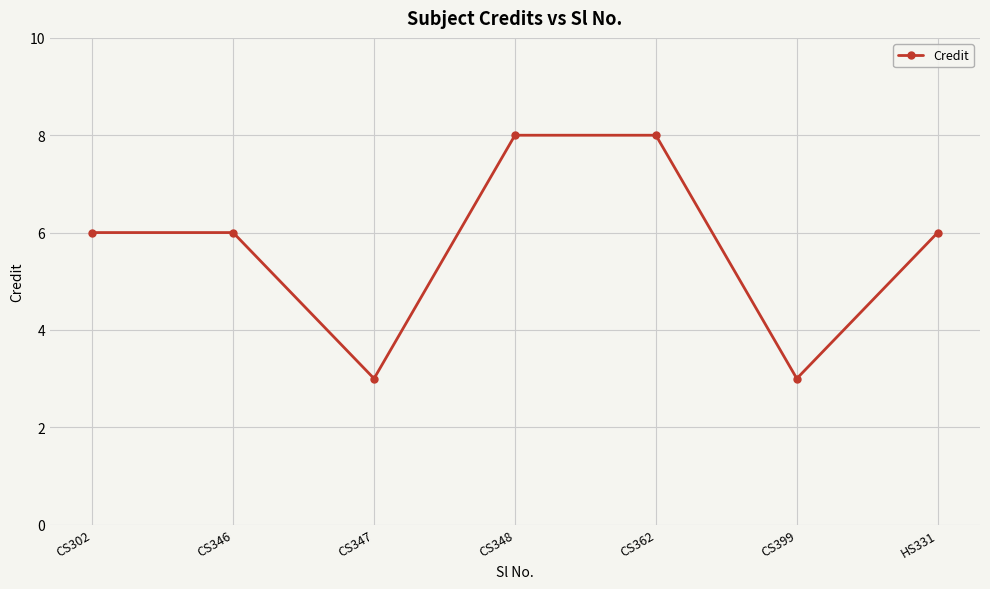

Is it true that the value at CS399 is 3?

True